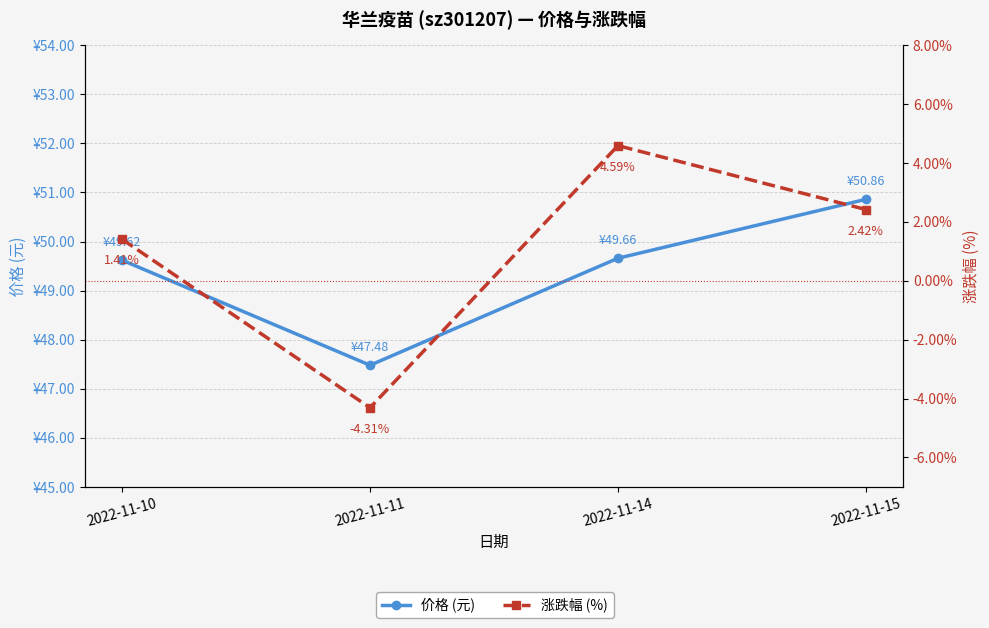

Reading right to left, extract all data points from this chart.

价格 (元): 2022-11-15=50.9	2022-11-14=49.7	2022-11-11=47.5	2022-11-10=49.6
涨跌幅 (%): 2022-11-15=2.4	2022-11-14=4.6	2022-11-11=-4.3	2022-11-10=1.4